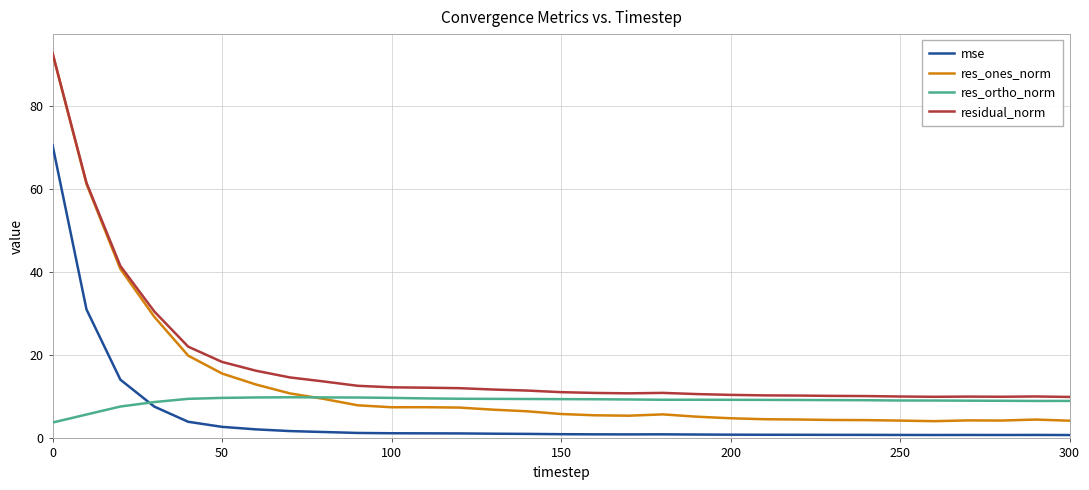

How many lines are shown in the chart?

4